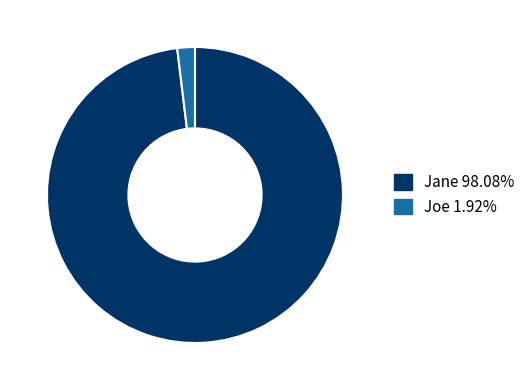

Between Joe and Jane, which is larger?

Jane